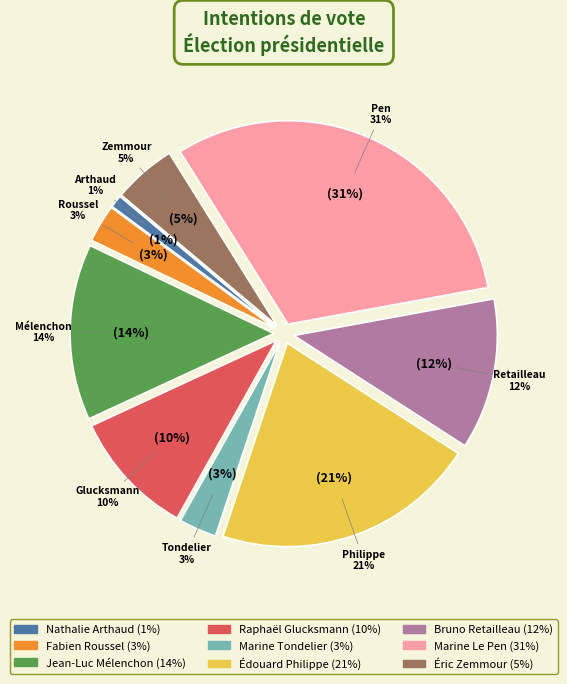

Is there any slice that represents more than half of the pie?

No